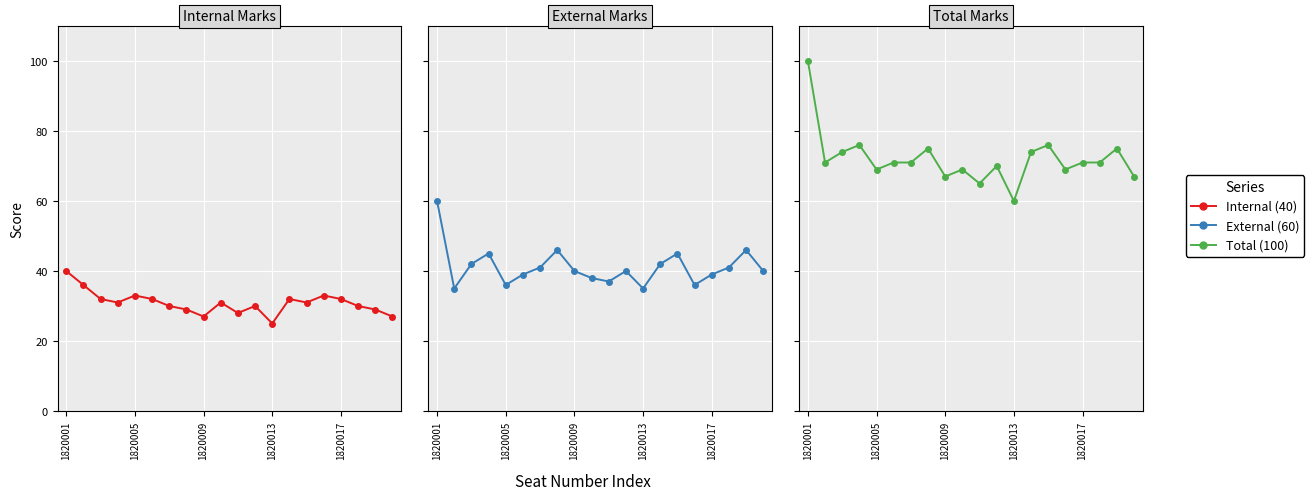

True or false: Total (100) and Internal (40) cross at least once.

False